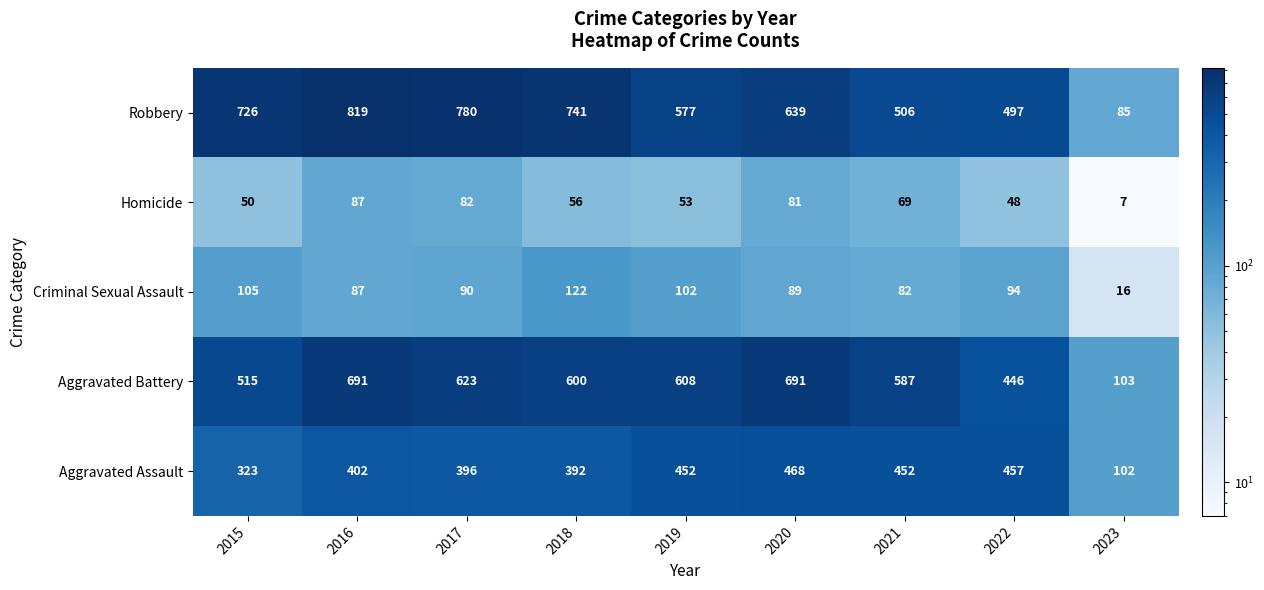

What is the difference between the highest and lowest values at 2018?

685